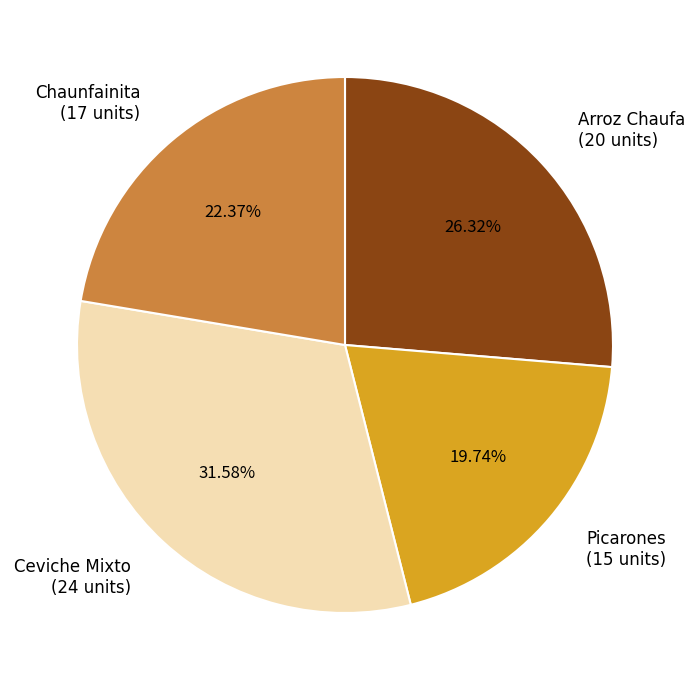

Which slice is the smallest?

Picarones